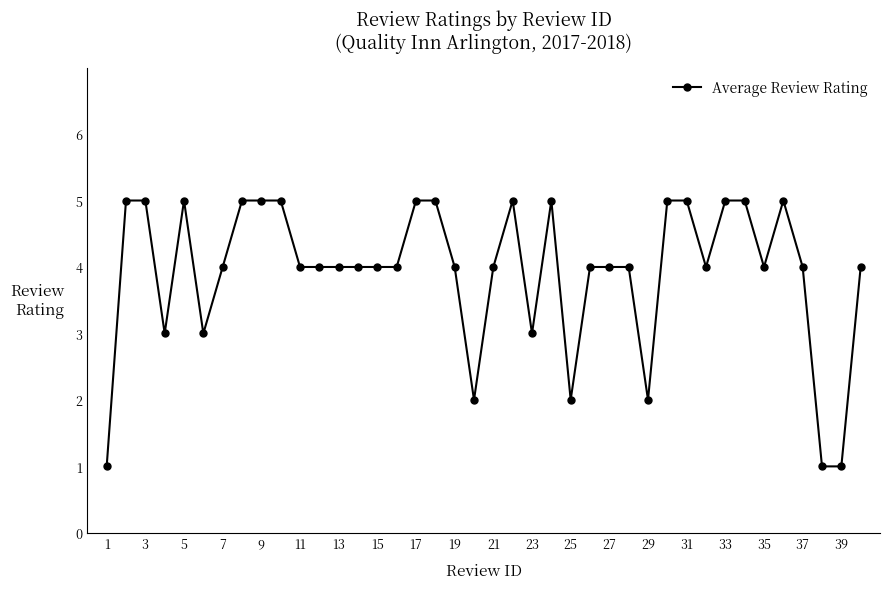

True or false: the data has more than 0 interior local peaks.

True